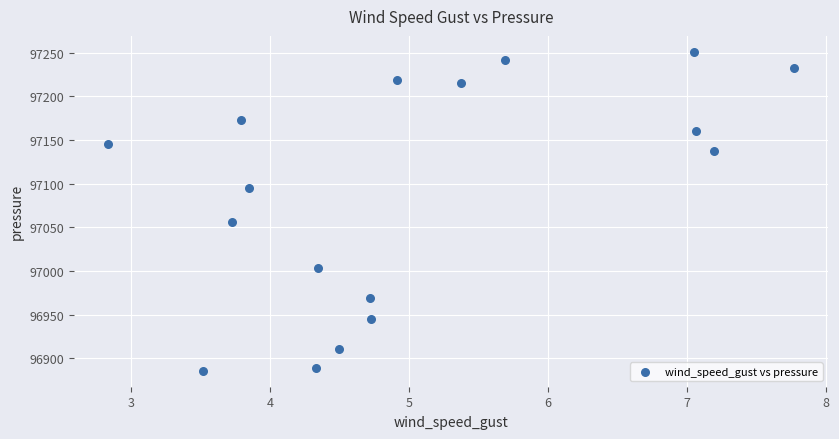

What is the range of X values (max minus min)?

4.9